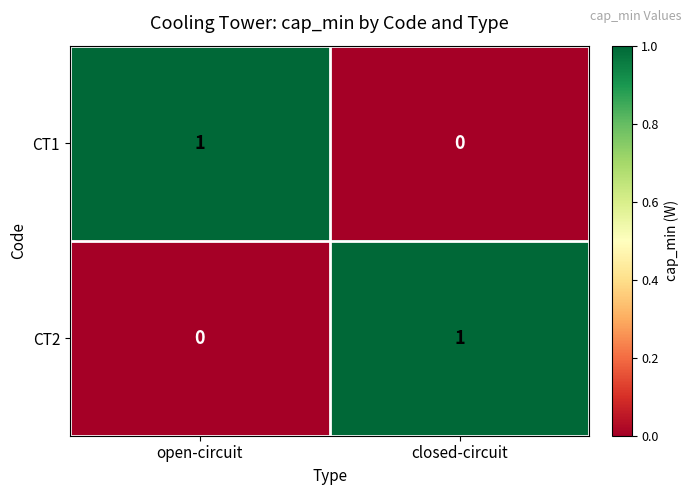

Reading left to right, what are all the values shown in this chart?

CT1: 1	0
CT2: 0	1